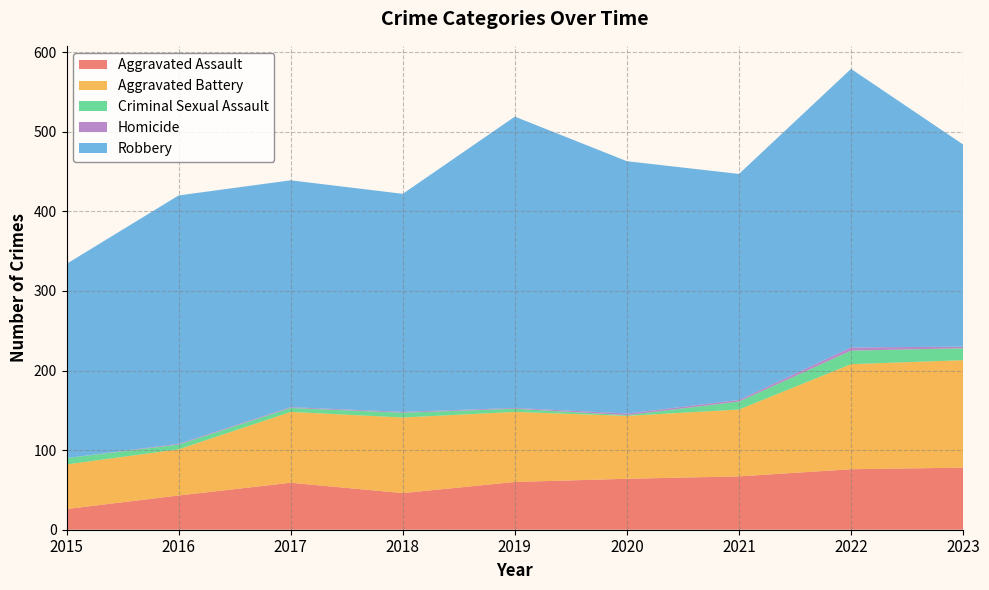

Reading right to left, what are all the values shown in this chart?

Aggravated Assault: 2023=78	2022=76	2021=67	2020=64	2019=60	2018=46	2017=59	2016=43	2015=26
Aggravated Battery: 2023=135	2022=132	2021=84	2020=79	2019=88	2018=95	2017=89	2016=58	2015=56
Criminal Sexual Assault: 2023=15	2022=17	2021=10	2020=1	2019=4	2018=6	2017=5	2016=6	2015=8
Homicide: 2023=2	2022=4	2021=2	2020=2	2019=1	2018=1	2017=1	2016=1	2015=0
Robbery: 2023=254	2022=350	2021=284	2020=317	2019=366	2018=274	2017=285	2016=312	2015=244